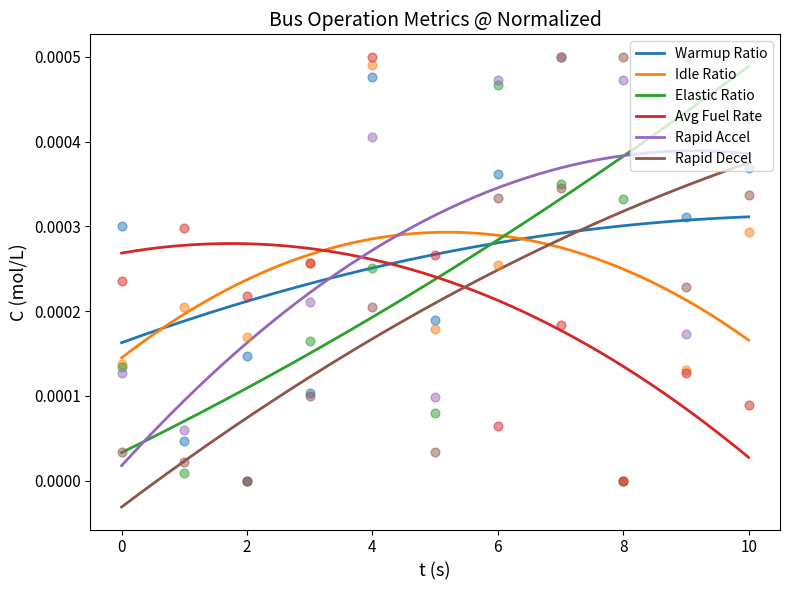

Is the value of Rapid Decel at 6.0 greater than the value of Elastic Ratio at 0.0?

Yes